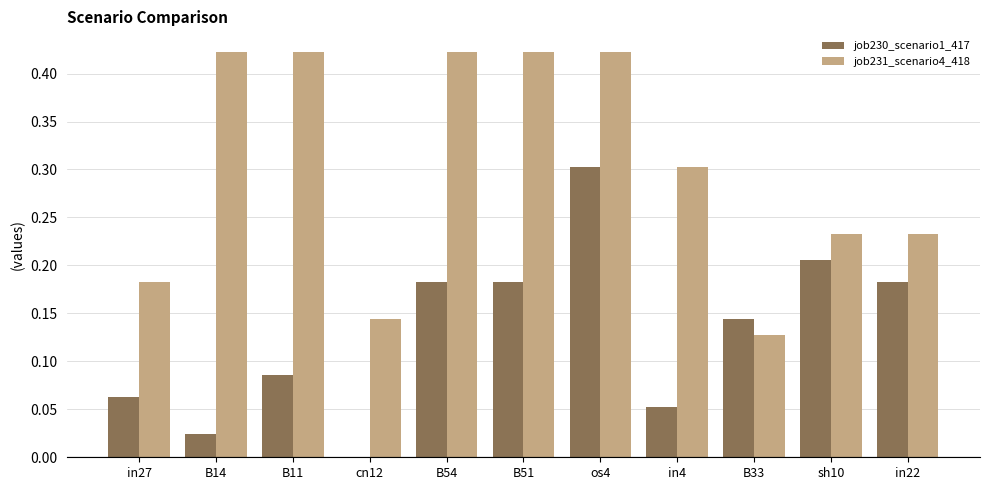

Does the chart contain stacked bars?

No